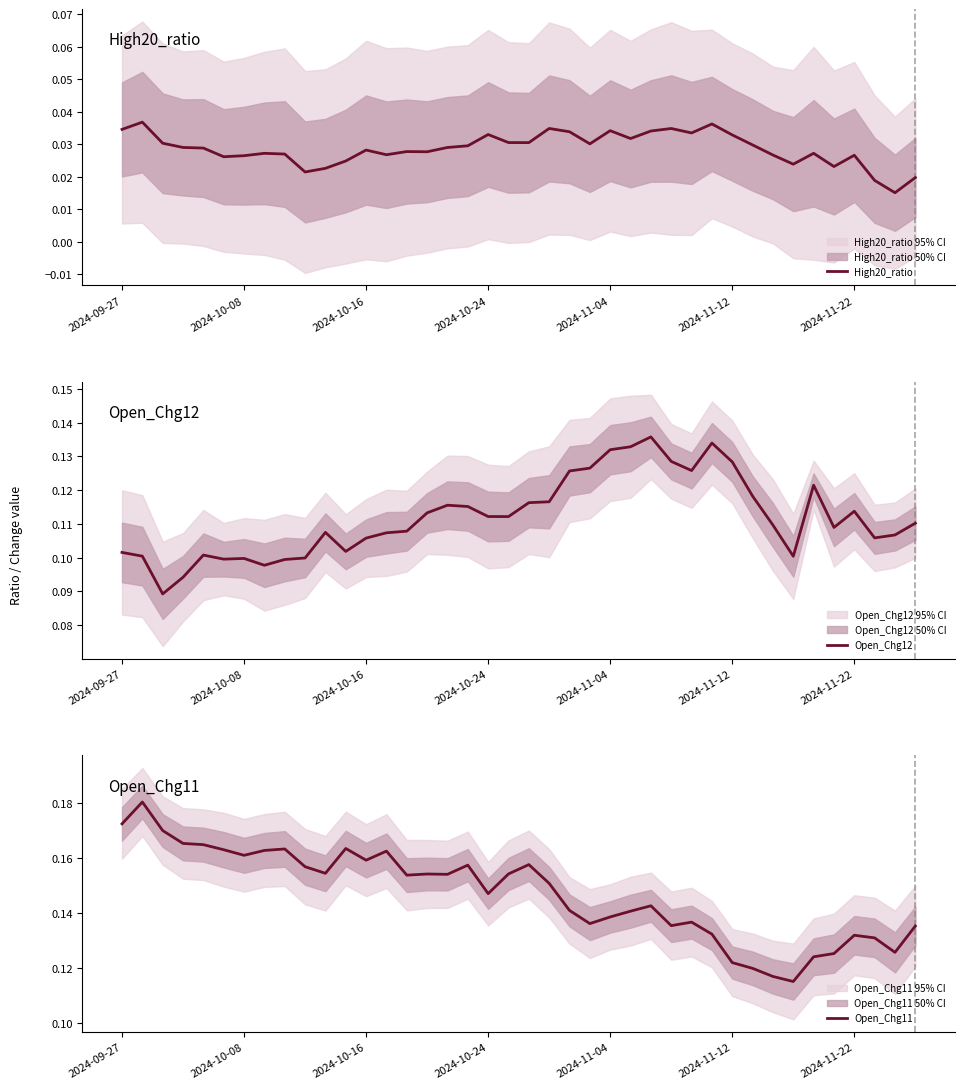

Is it true that High20_ratio equals 0.1 at 2024-11-04?

False